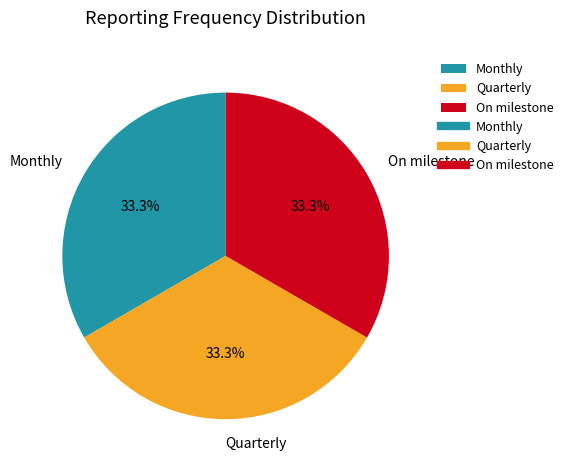

Does Monthly represent more than half of the total?

No